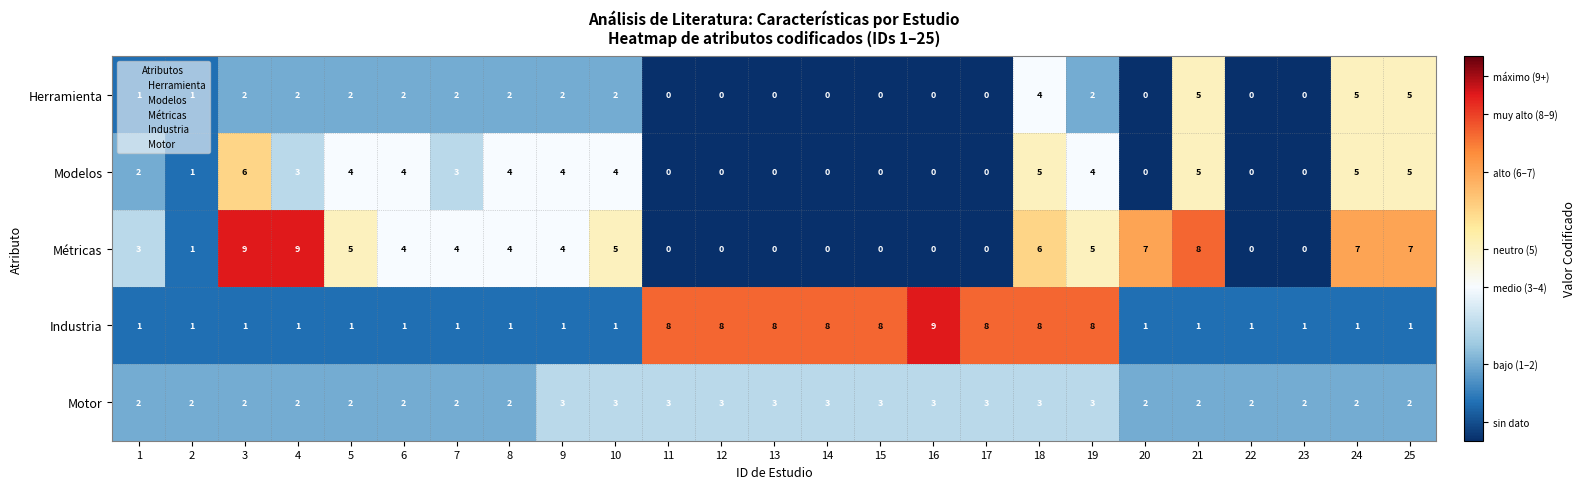

What is the maximum value for Industria?

9